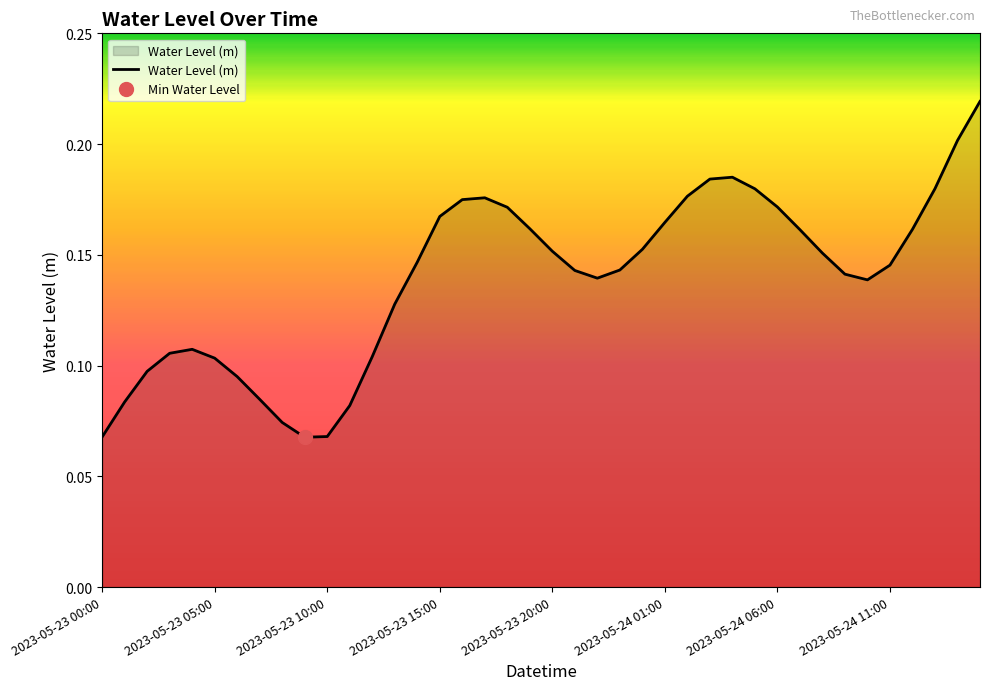

What is the smallest value displayed?

0.1